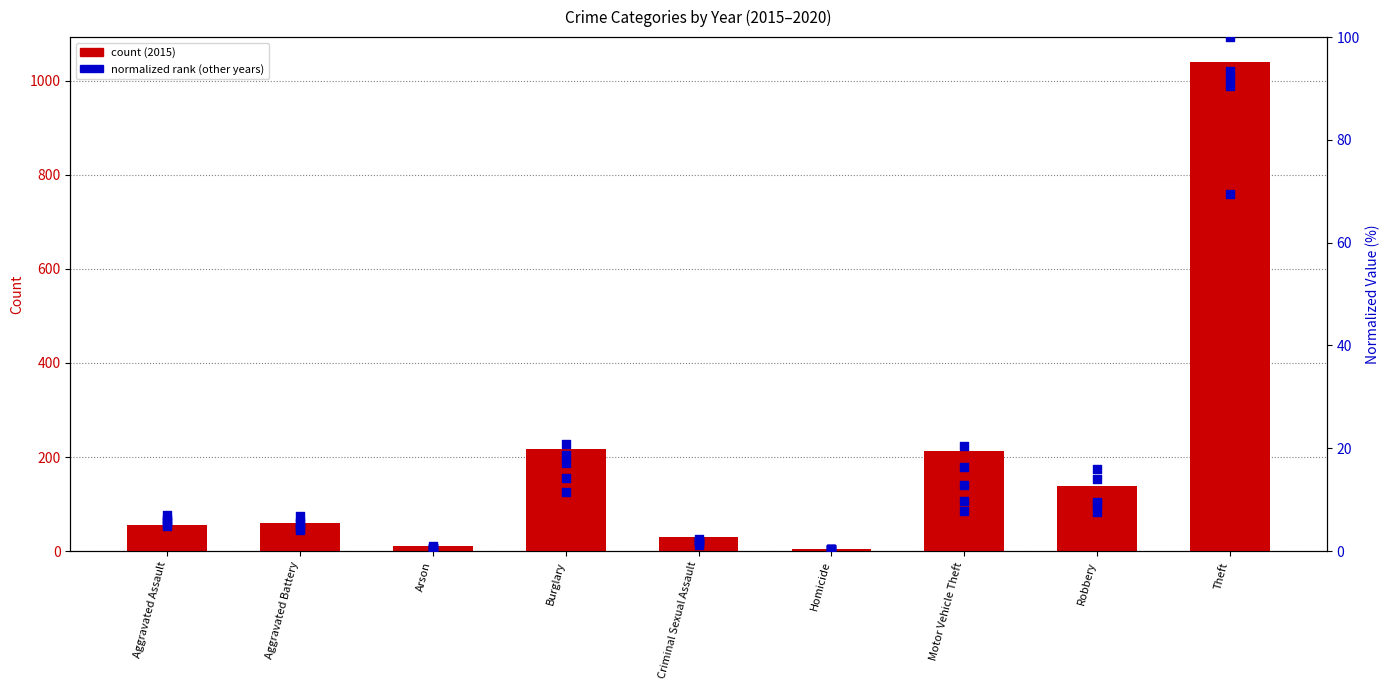

Which series has the largest Y range (max minus min)?

2015